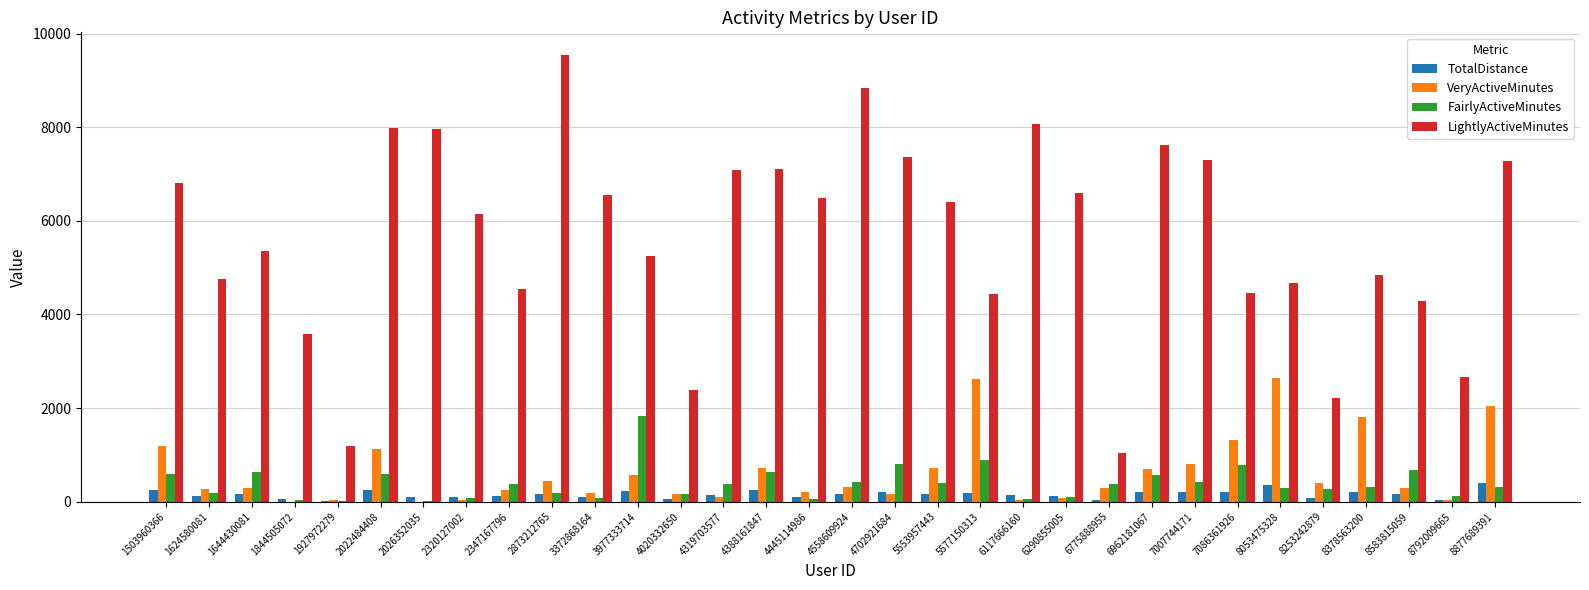

What is the sum of the LightlyActiveMinutes values at 1844505072 and 7007744171?

10878.0